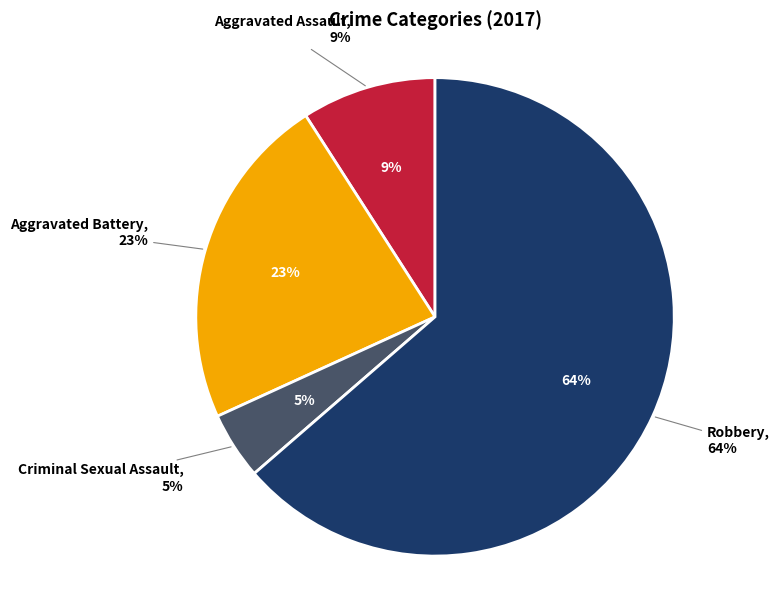

Is it true that Criminal Sexual Assault is 1% of the pie?

False